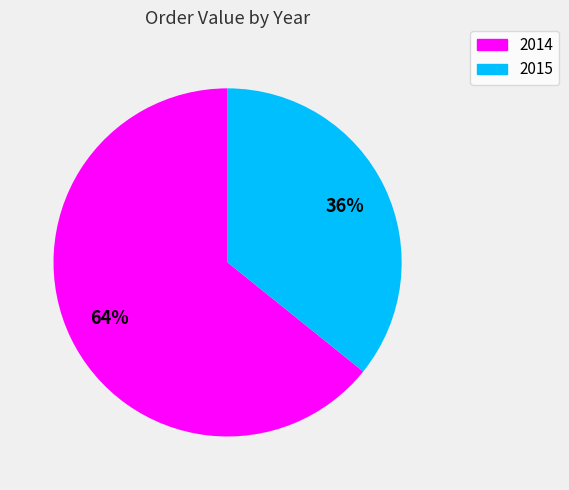

Which has a higher value, 2014 or 2015?

2014